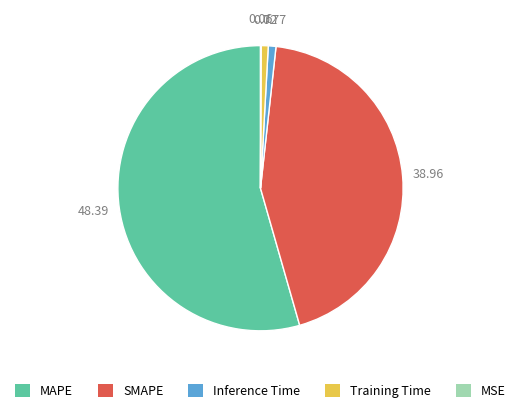

Combined, do SMAPE and Inference Time account for over 50%?

No